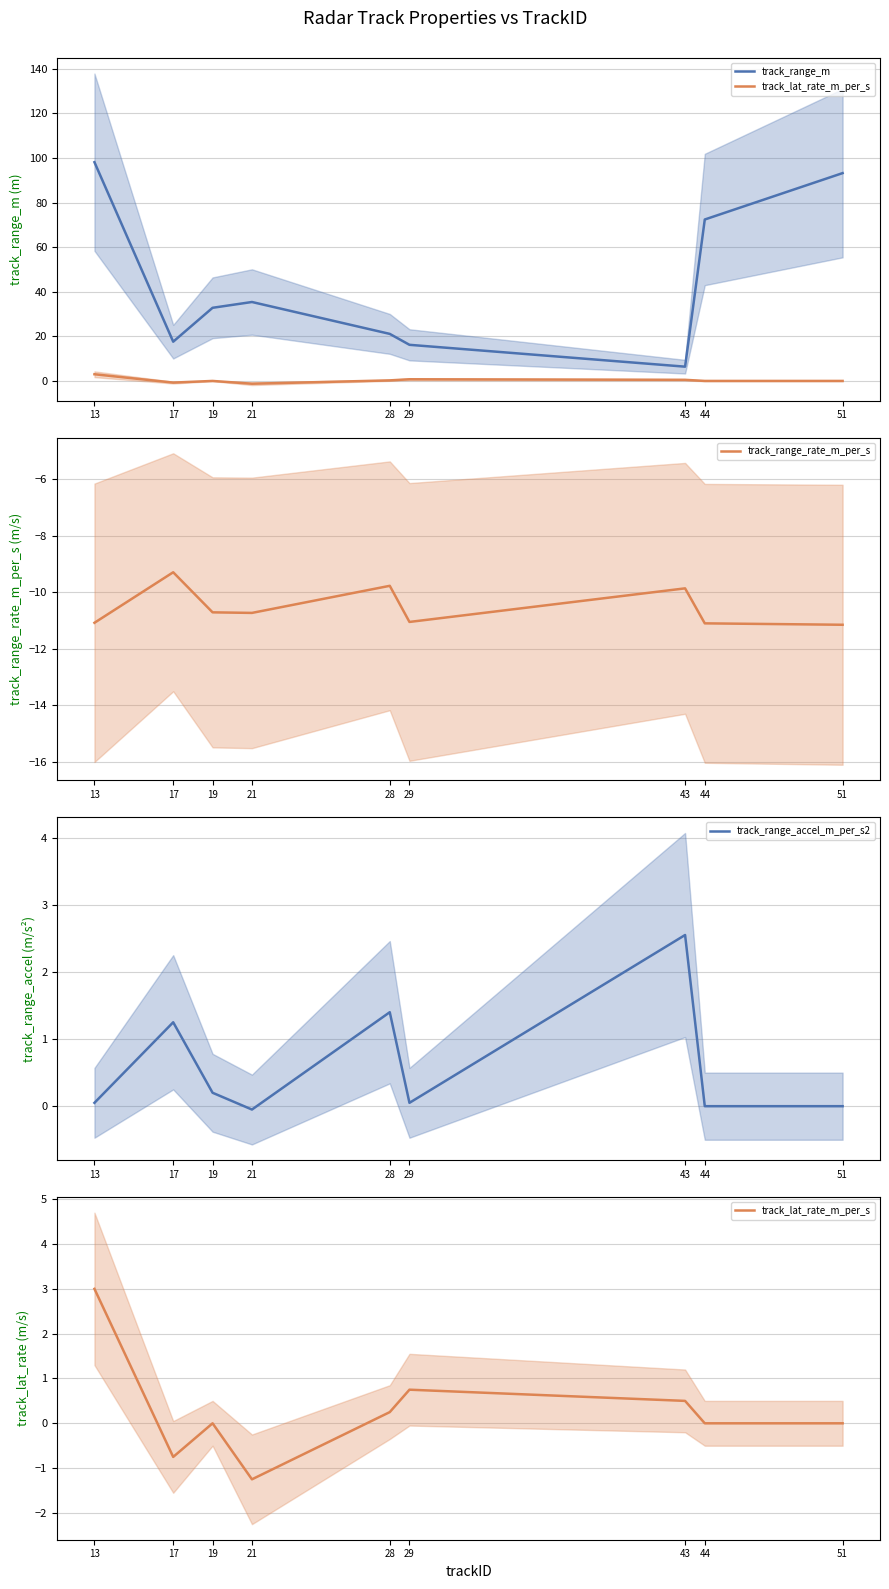

Where is the first local minimum for track_lat_rate_m_per_s?

17